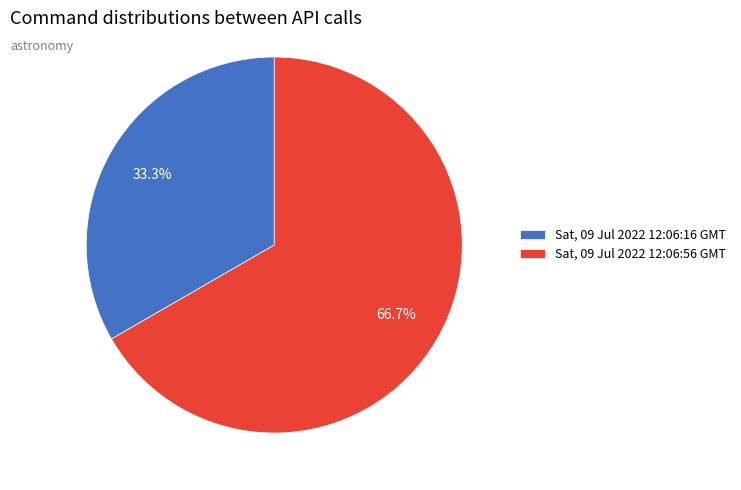

Is there any slice that represents more than half of the pie?

Yes